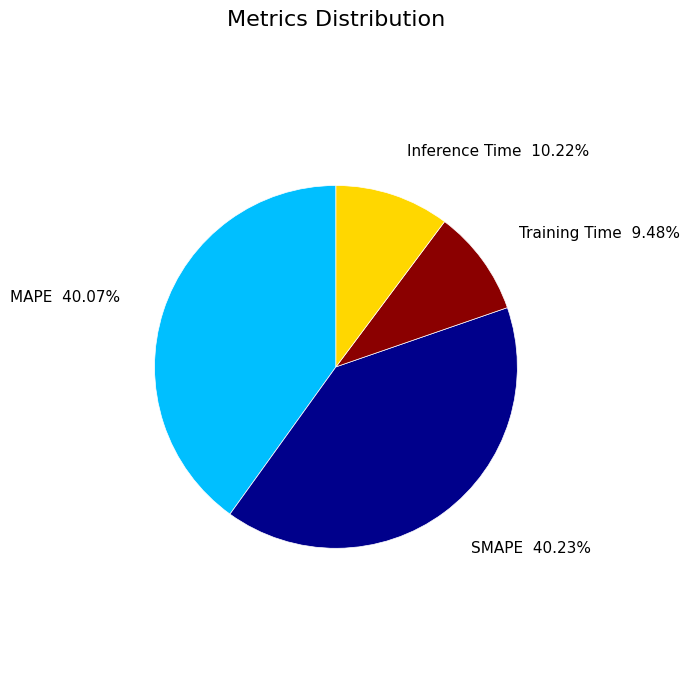

Is there a majority slice in this chart?

No